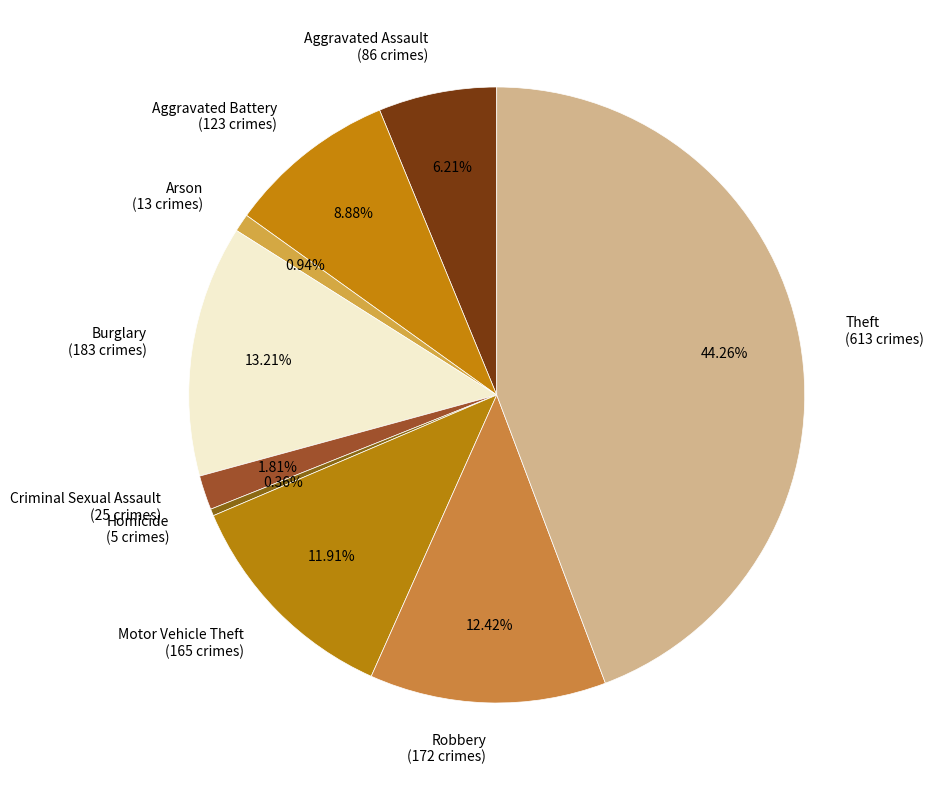

Does Homicide represent more than half of the total?

No